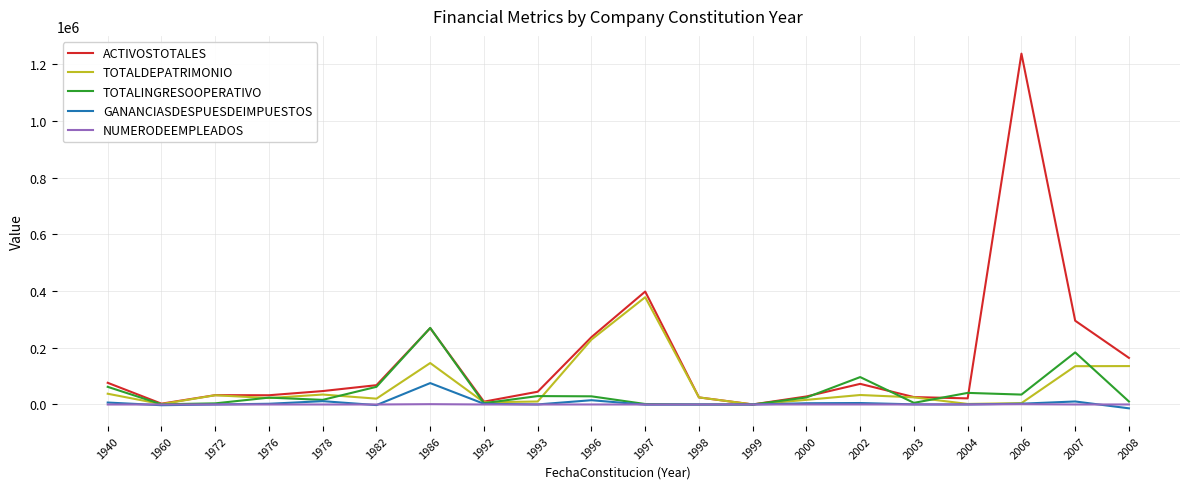

At how many categories does at least one series exceed 453412?

1